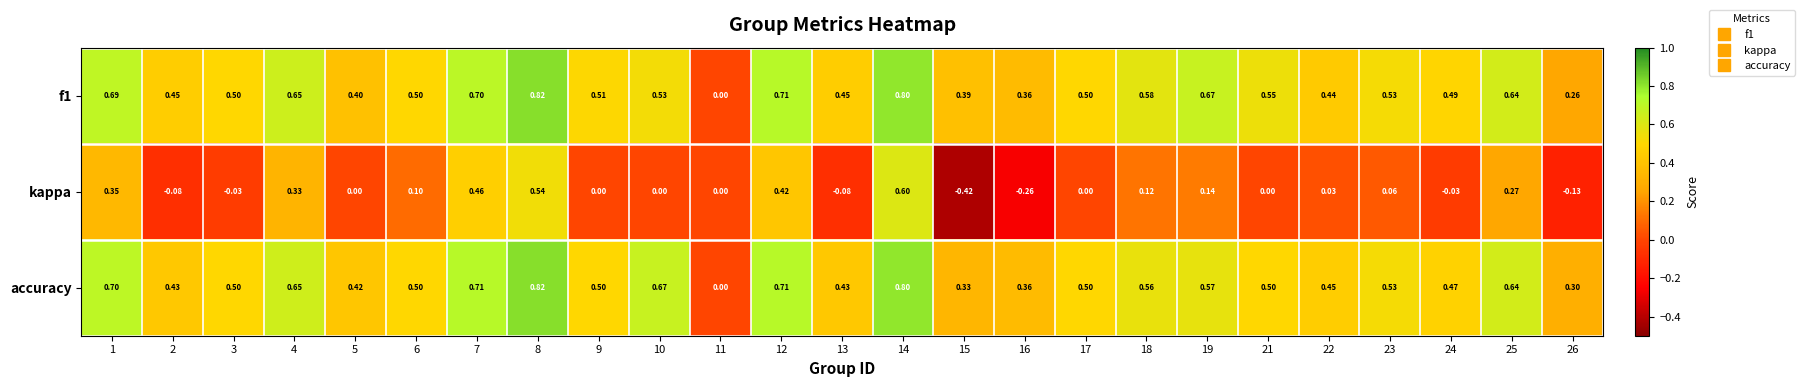

Which series changed the most between 8 and 15?

kappa